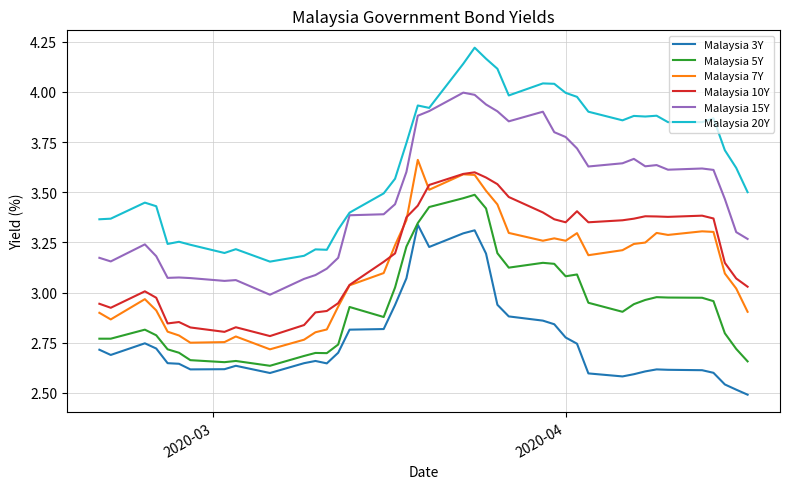

True or false: Malaysia 5Y and Malaysia 7Y intersect in this chart.

False